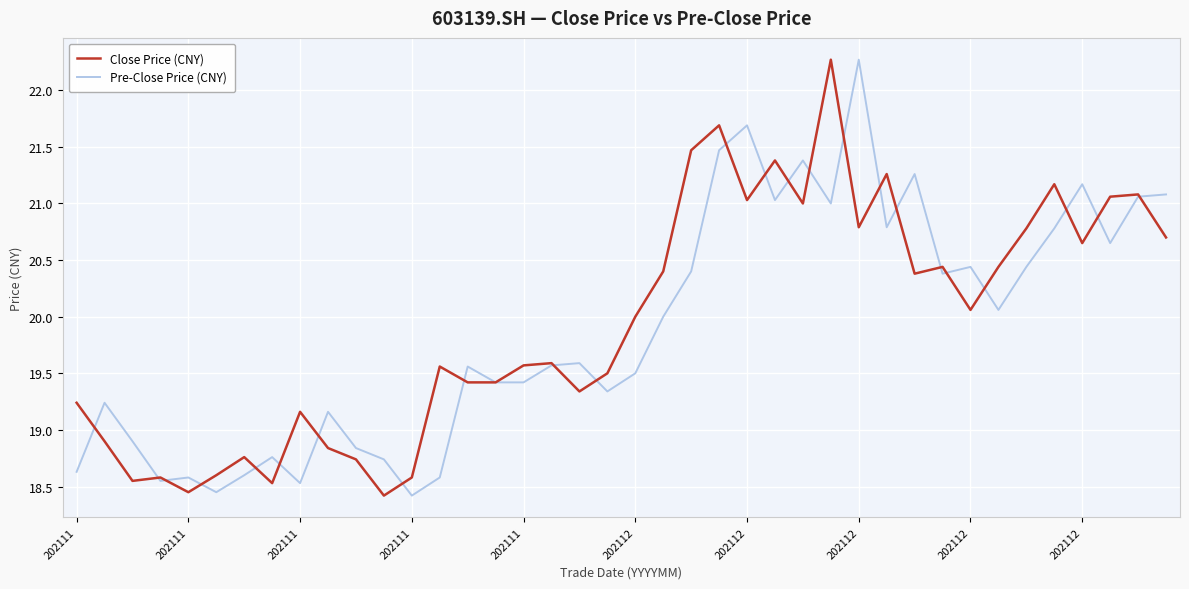

What is the maximum value for Pre-Close Price (CNY)?

22.3